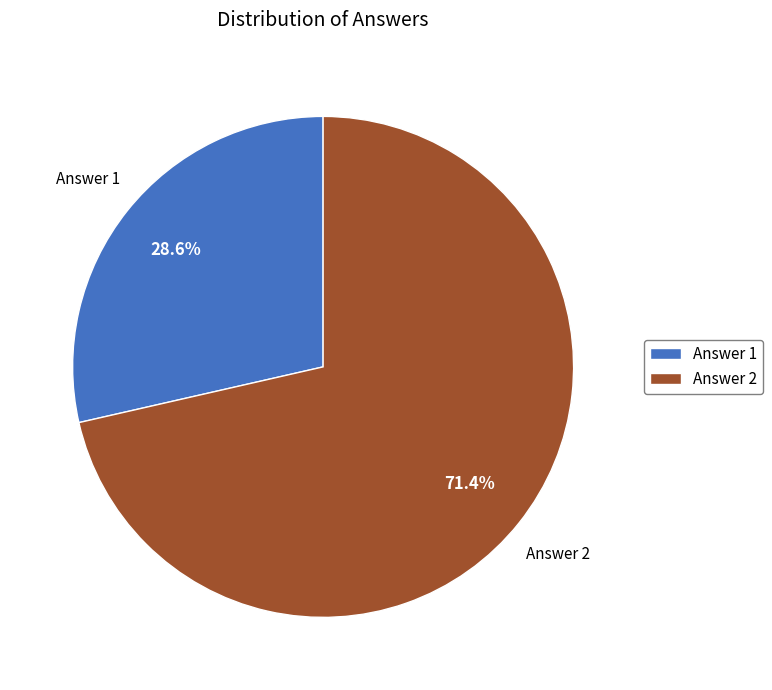

To the nearest percent, what is the combined percentage of Answer 1 and Answer 2?

100%